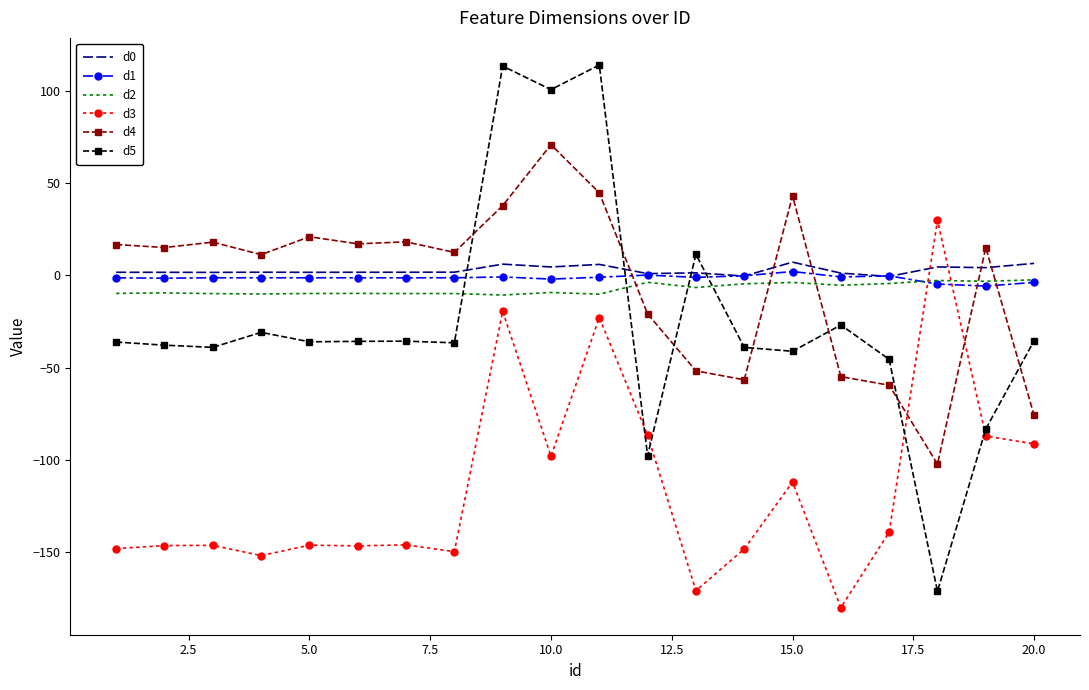

True or false: d0 has more than 0 interior local peaks.

True